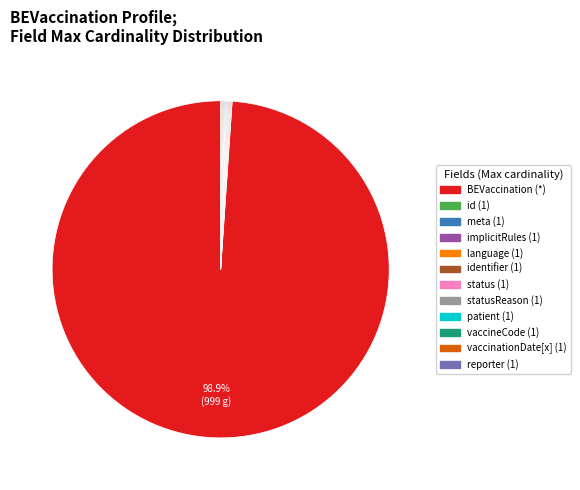

Does any single category account for the majority?

Yes